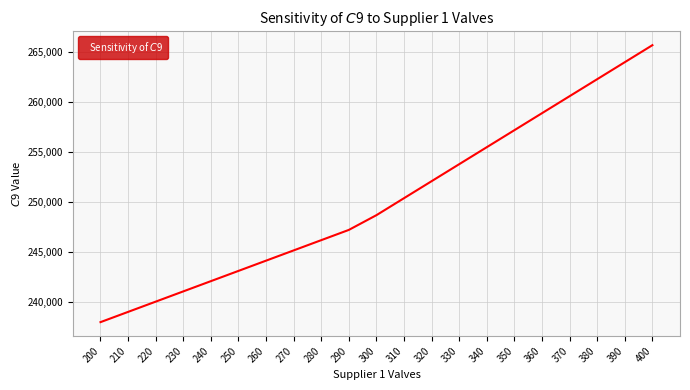

Which category has the highest value across all series?

400